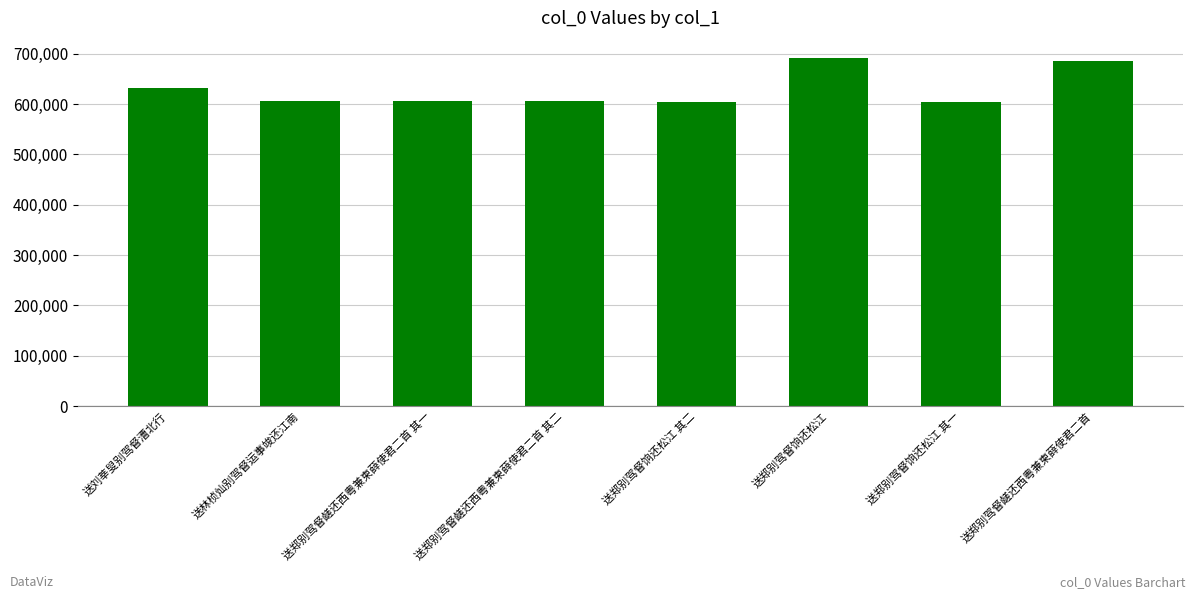

What is the ratio of the value at 送郑别驾督鹾还西粤兼柬薛使君二首 其一 to the value at 送刘莘叟别驾督漕北行?

1.0